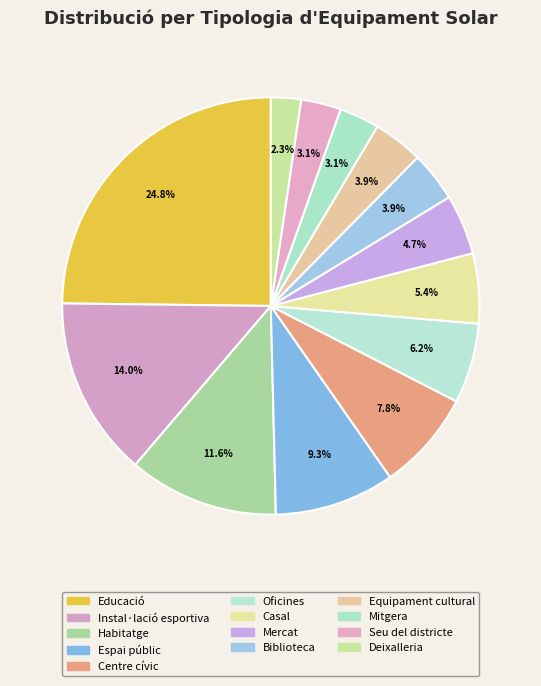

How many slices are in this pie chart?

13